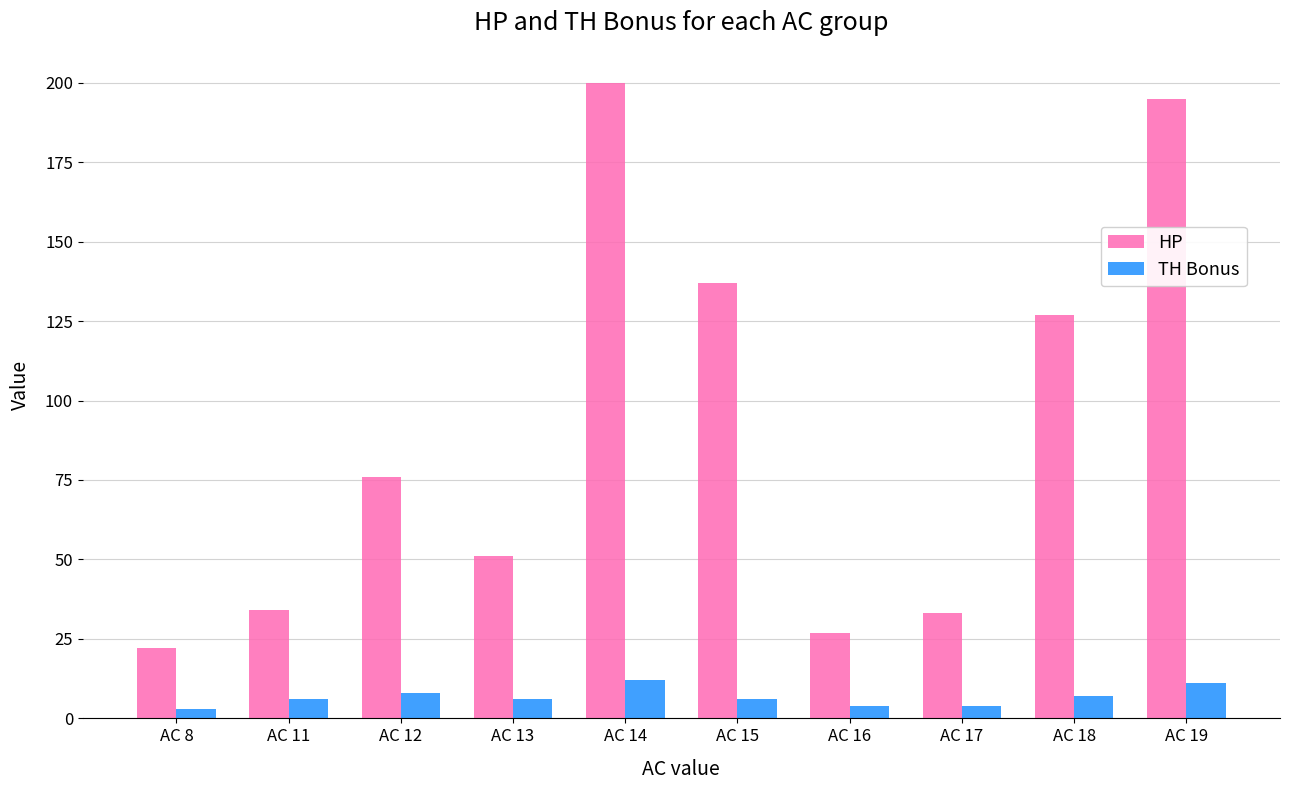

At how many categories does at least one series exceed 63?

5